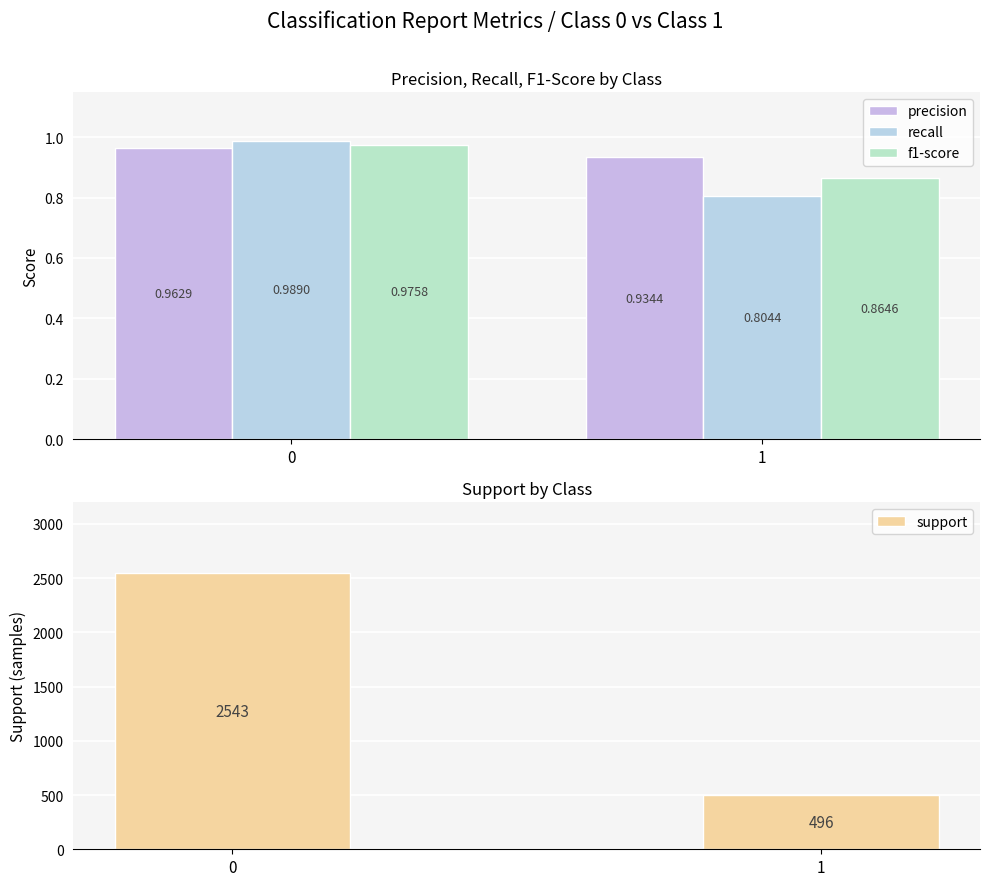

What is the value of the precision bar at the 2nd from the left?

0.9